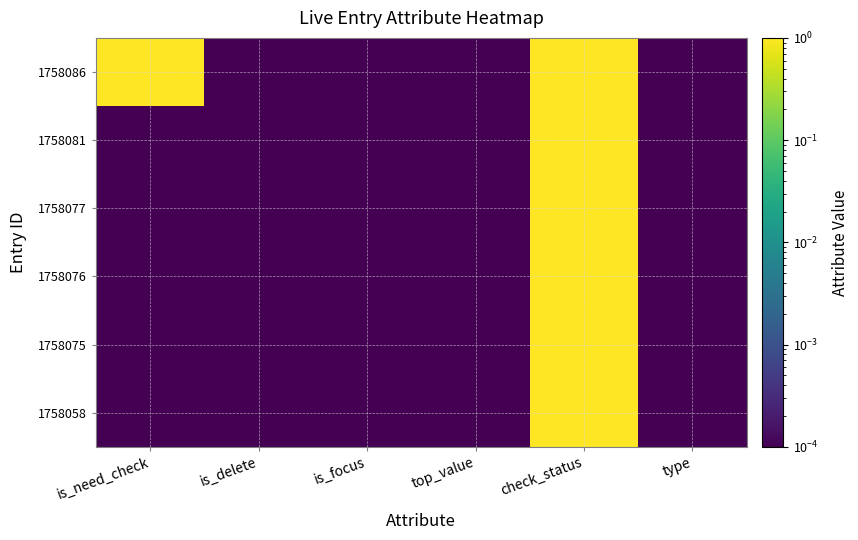

List the series in order of their peak value, highest first.

1758086, 1758081, 1758077, 1758076, 1758075, 1758058